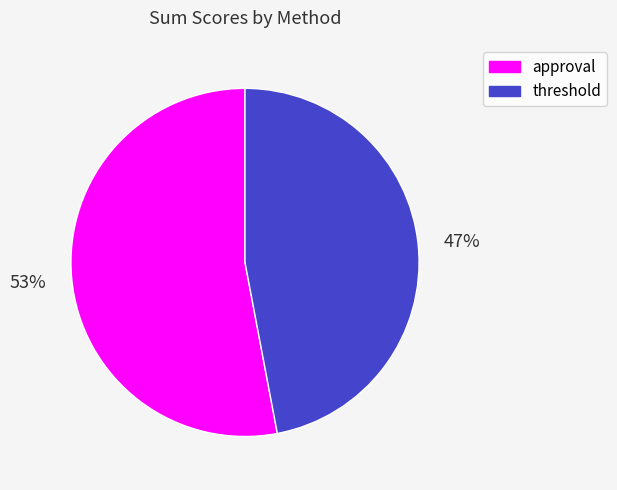

What percentage is the approval slice, to the nearest percent?

53%